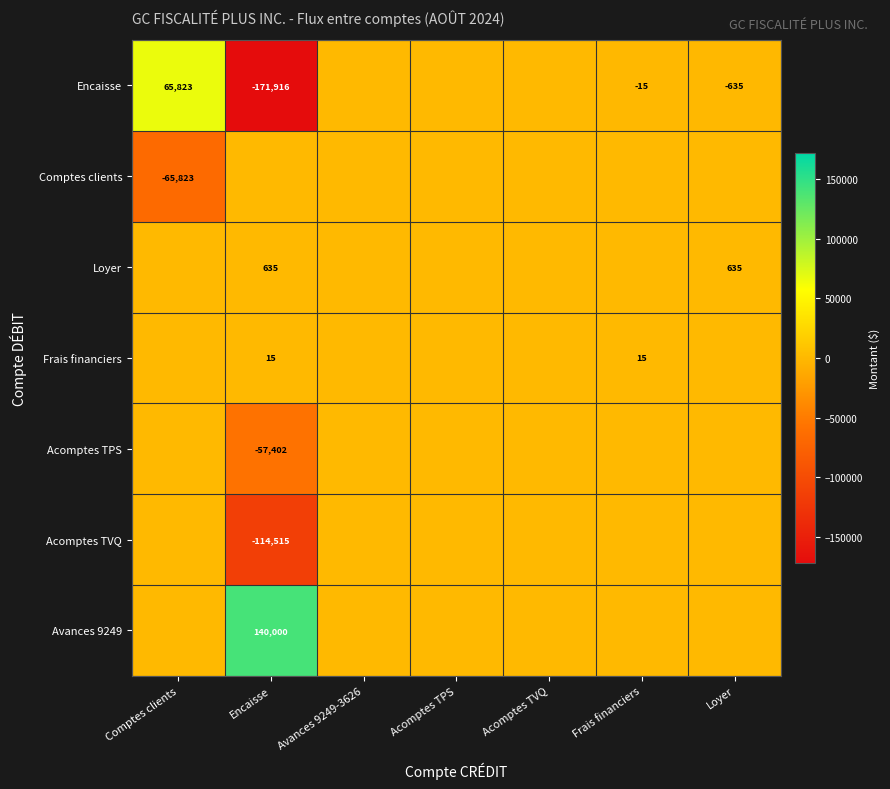

The Encaisse series shows -27 at Frais financiers. True or false?

False